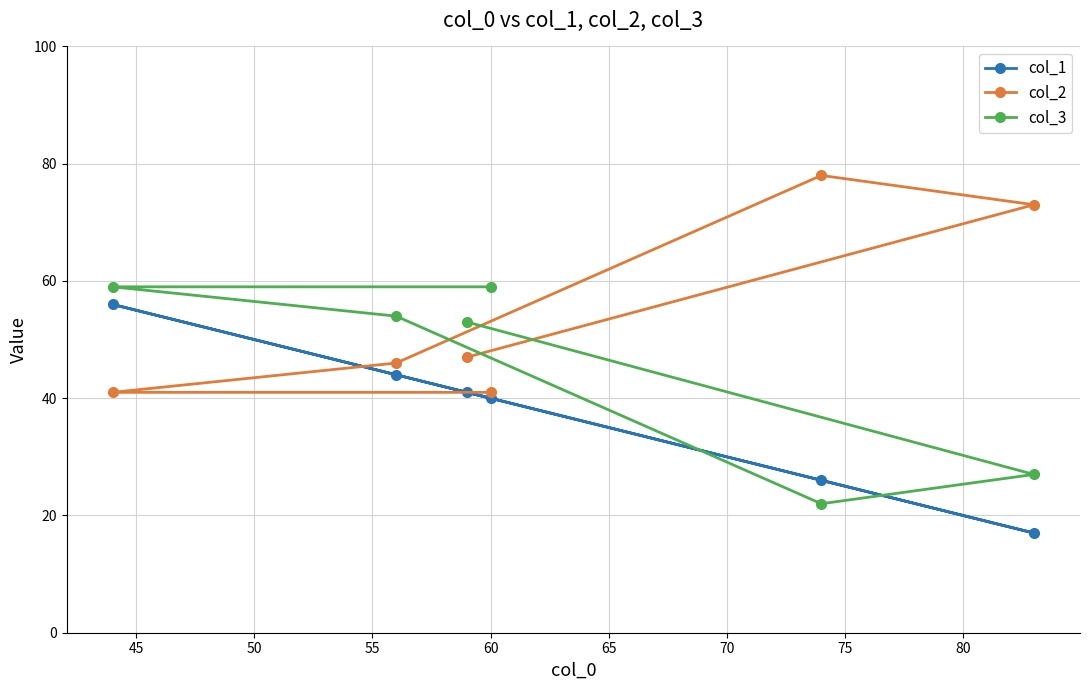

At how many categories does at least one series exceed 49?

6